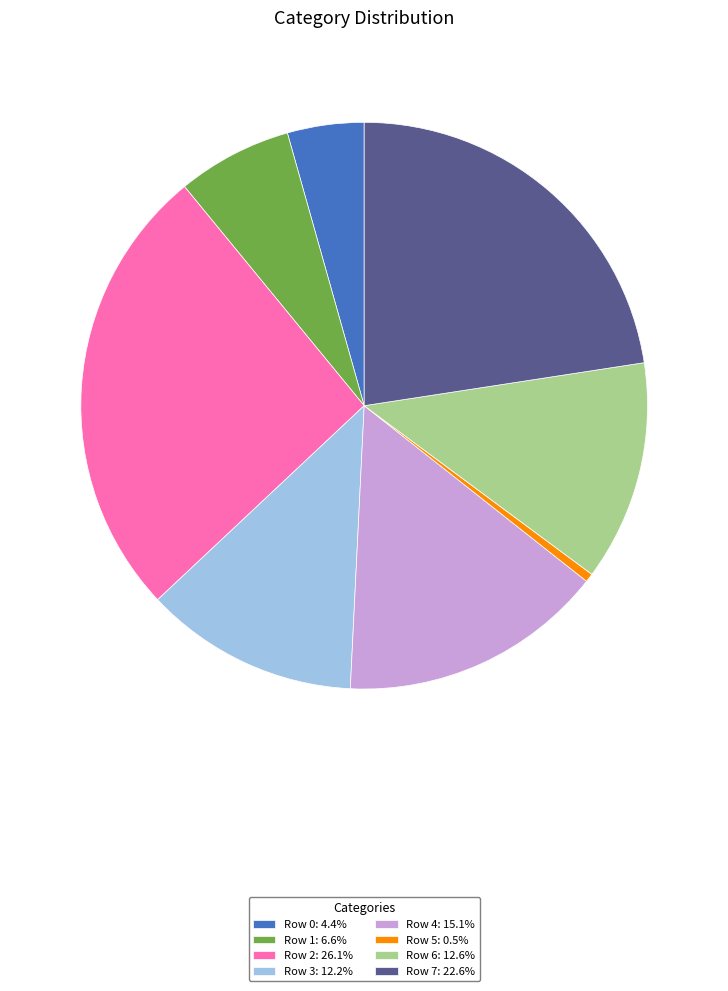

Between Row 2 and Row 4, which is larger?

Row 2